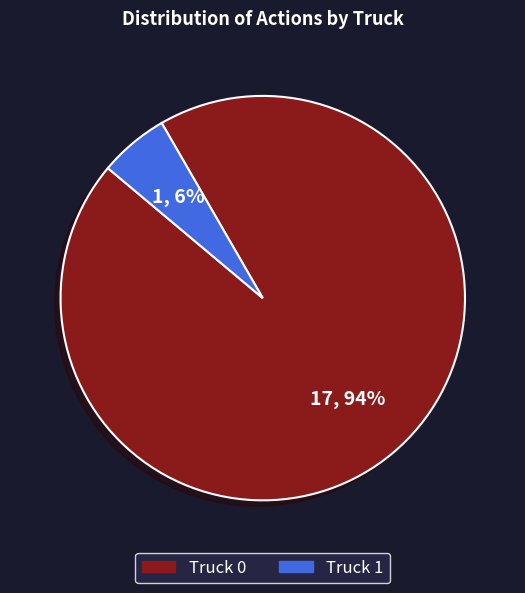

True or false: Truck 0 accounts for 94% of the total.

True